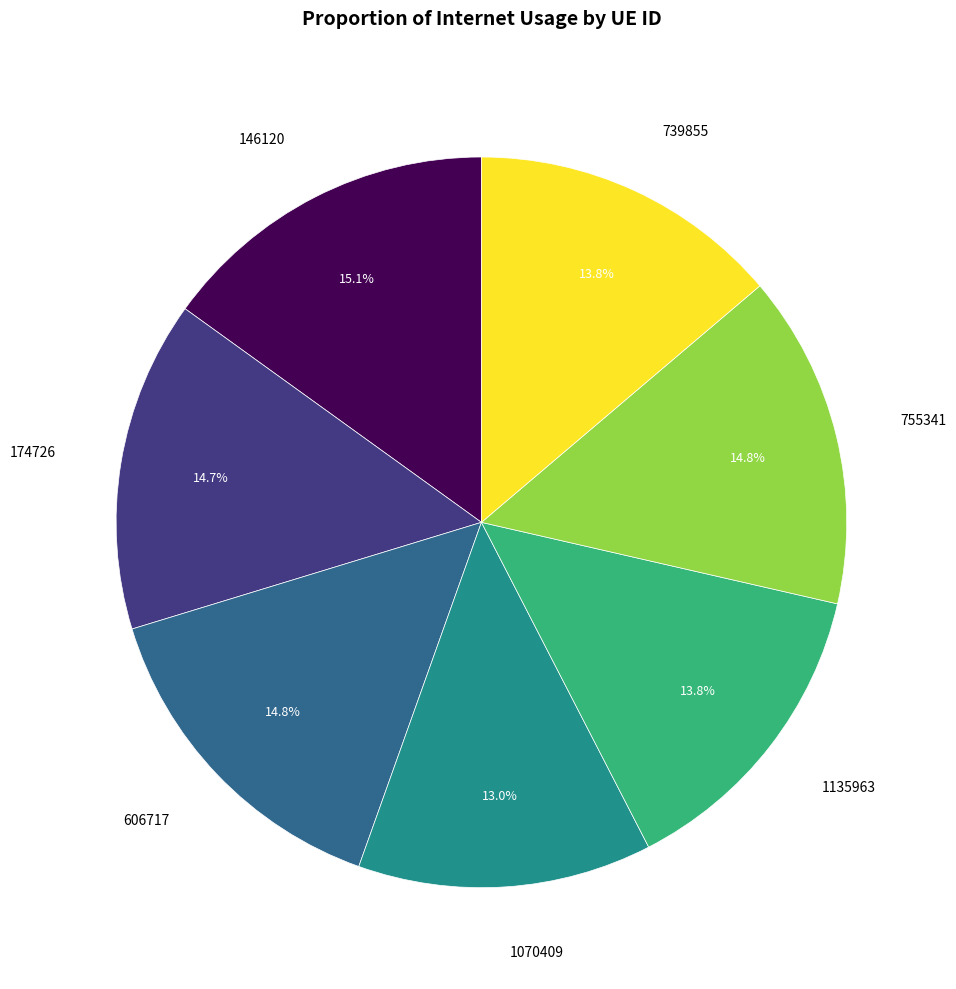

Is there a majority slice in this chart?

No